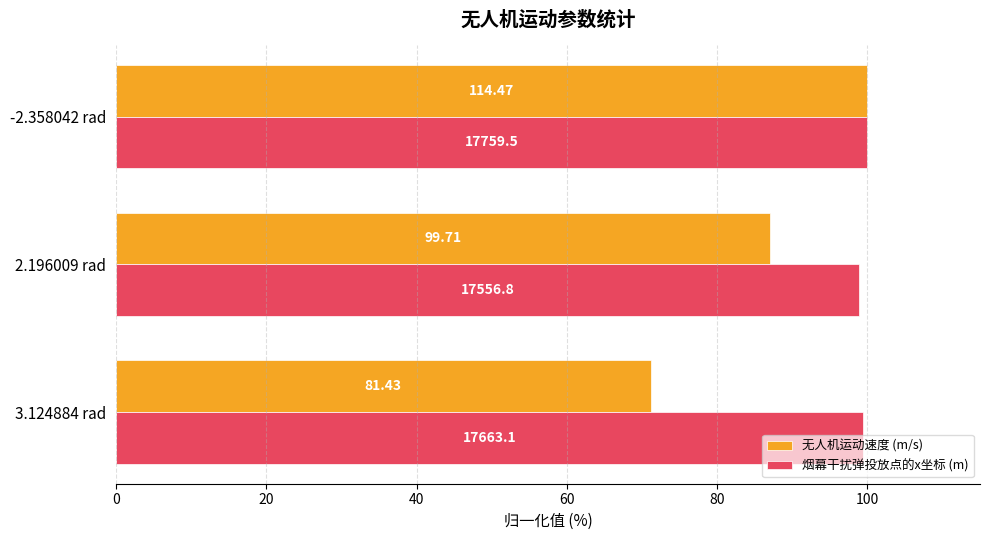

Which series has the widest spread of values?

无人机运动速度 (m/s)